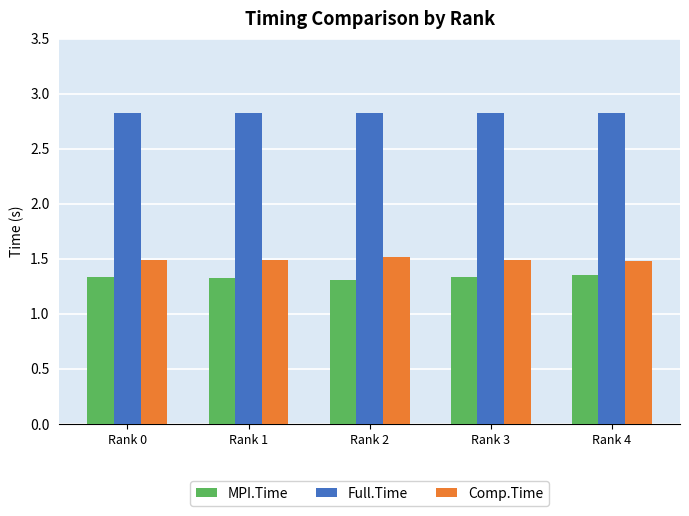

What is the sum of the Comp.Time values at Rank 4 and Rank 3?

3.0